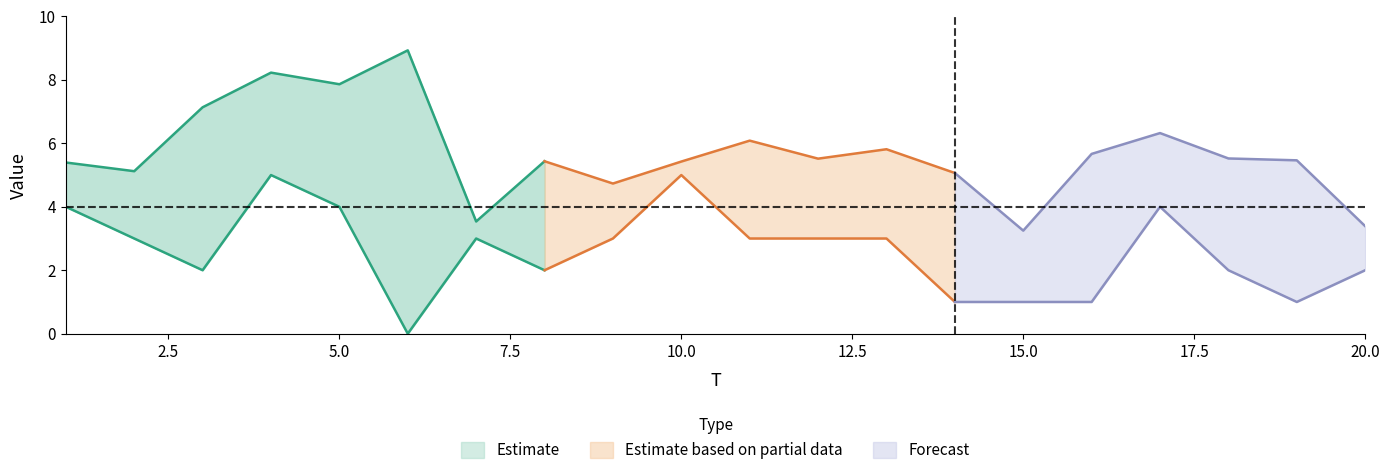

At which category is the sum across all series the highest?

4